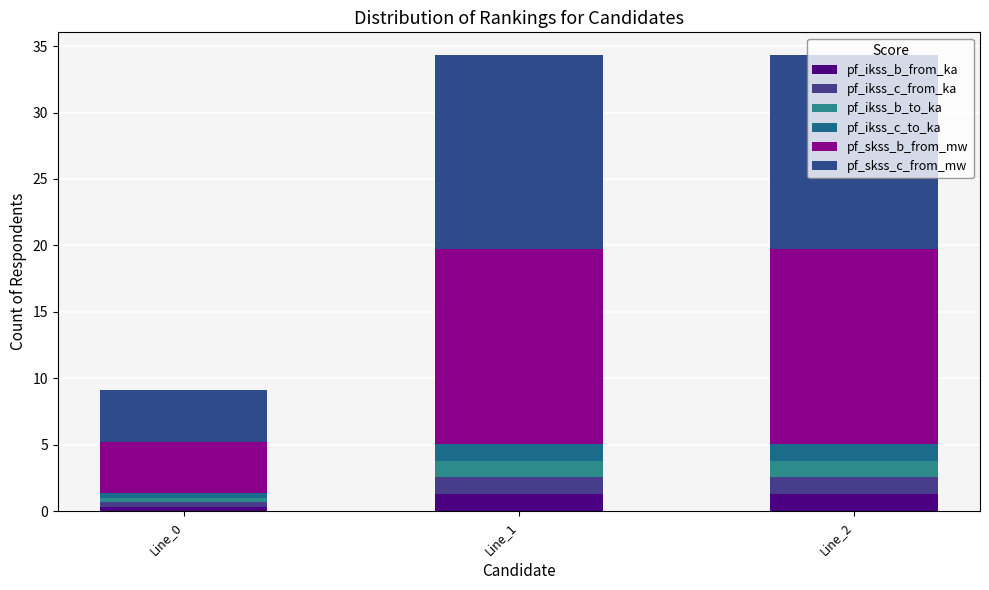

Which series has the largest range (max minus min)?

pf_skss_c_from_mw